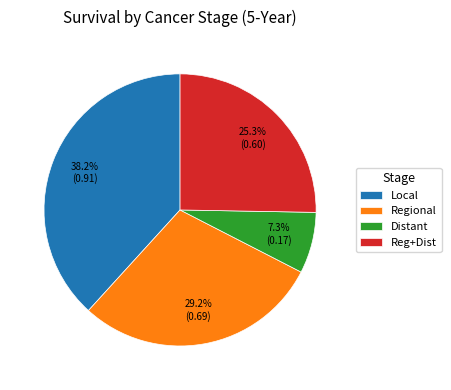

The Regional slice represents 29% of the pie. True or false?

True